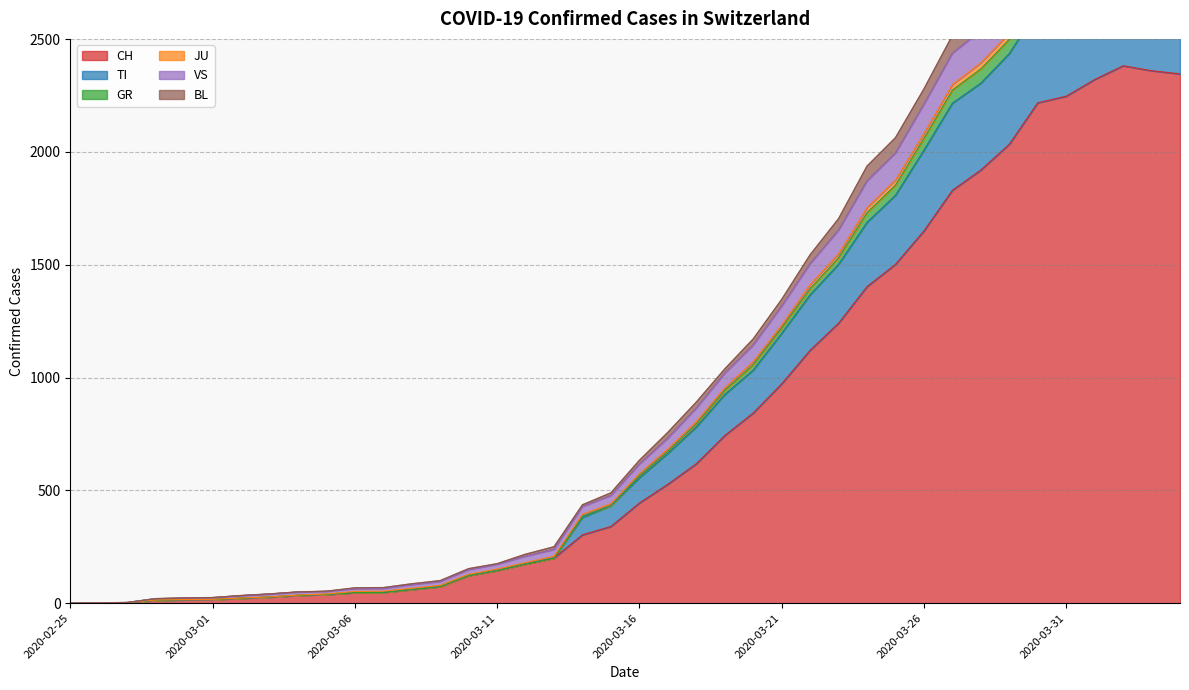

The VS series shows -880 at 2020-02-25. True or false?

False